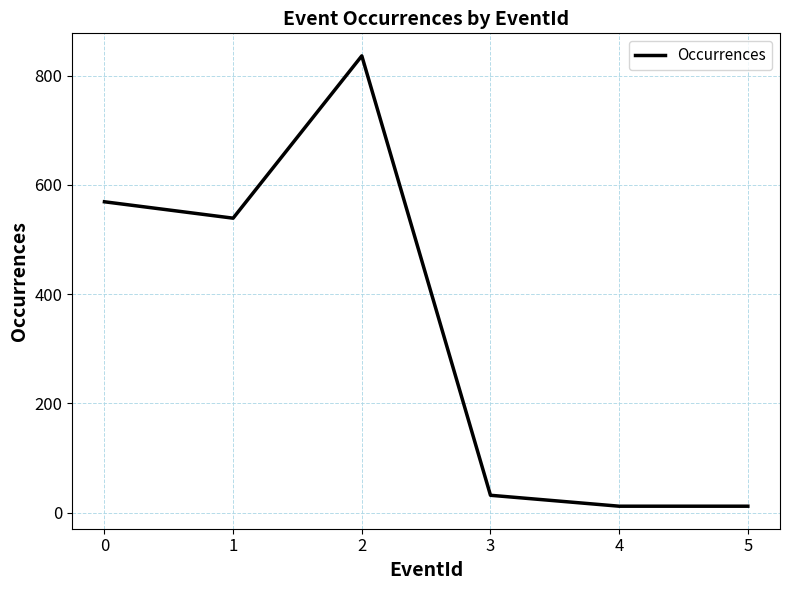

What is the average value?

333